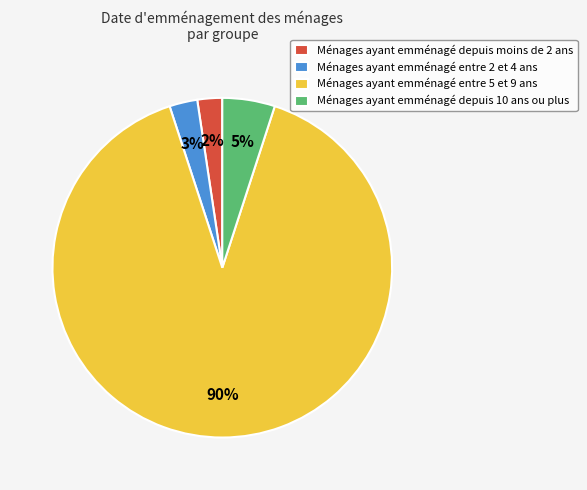

Does any single category account for the majority?

Yes